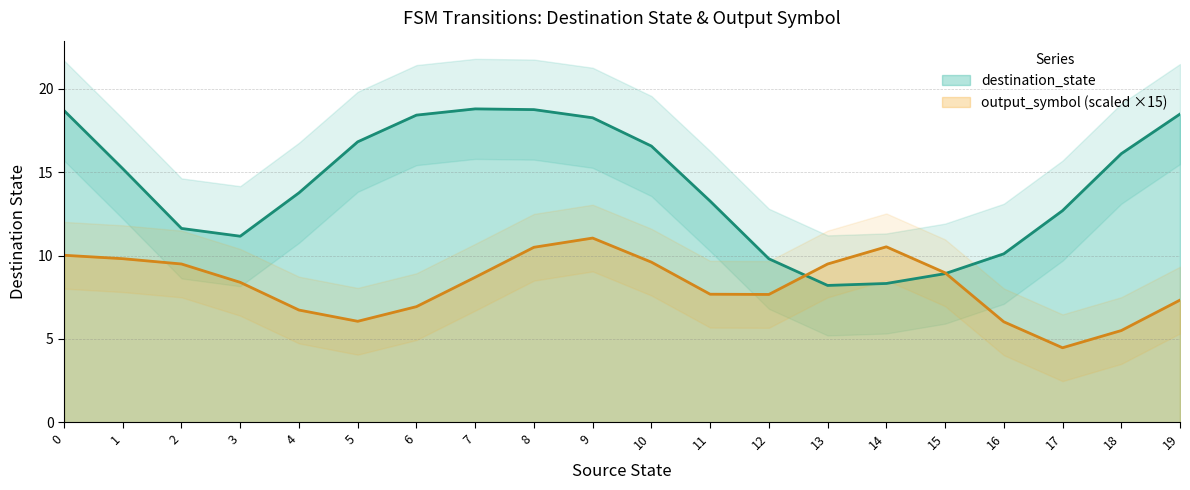

What is the minimum value for destination_state?

8.2